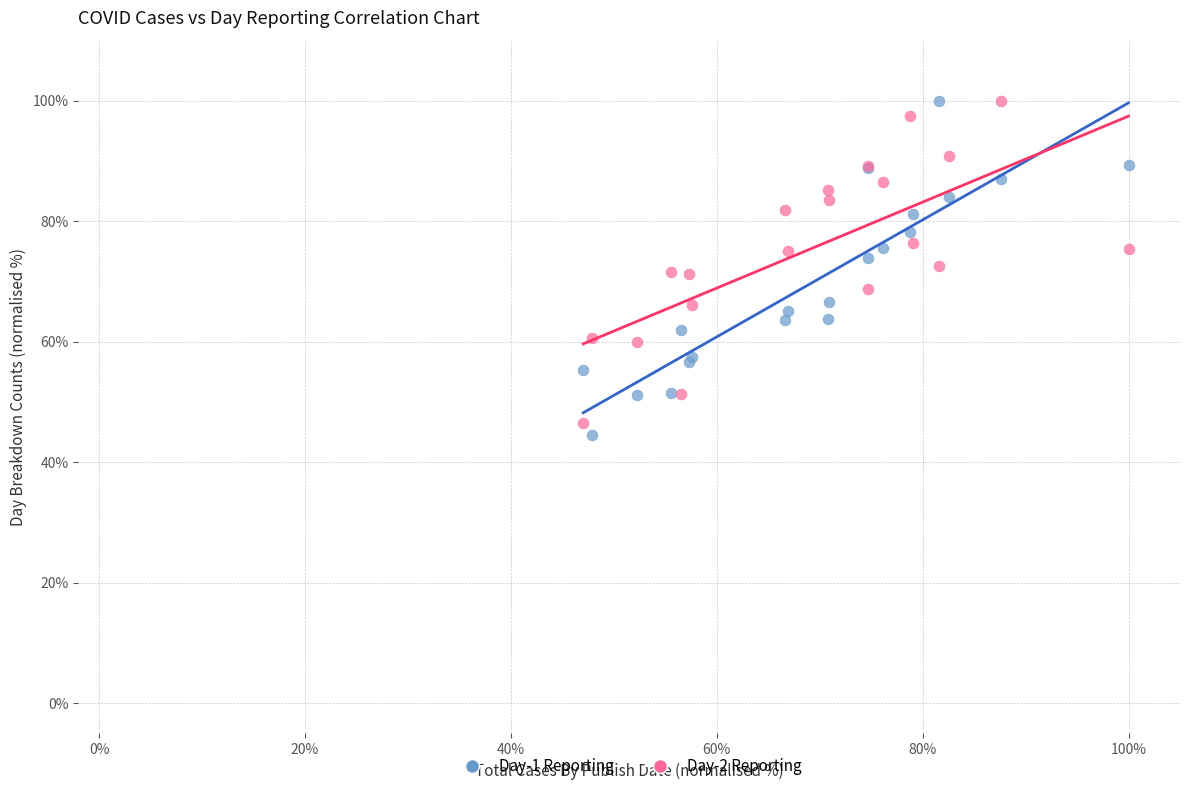

What is the X range (max minus min) for the scatter plot?

53.0